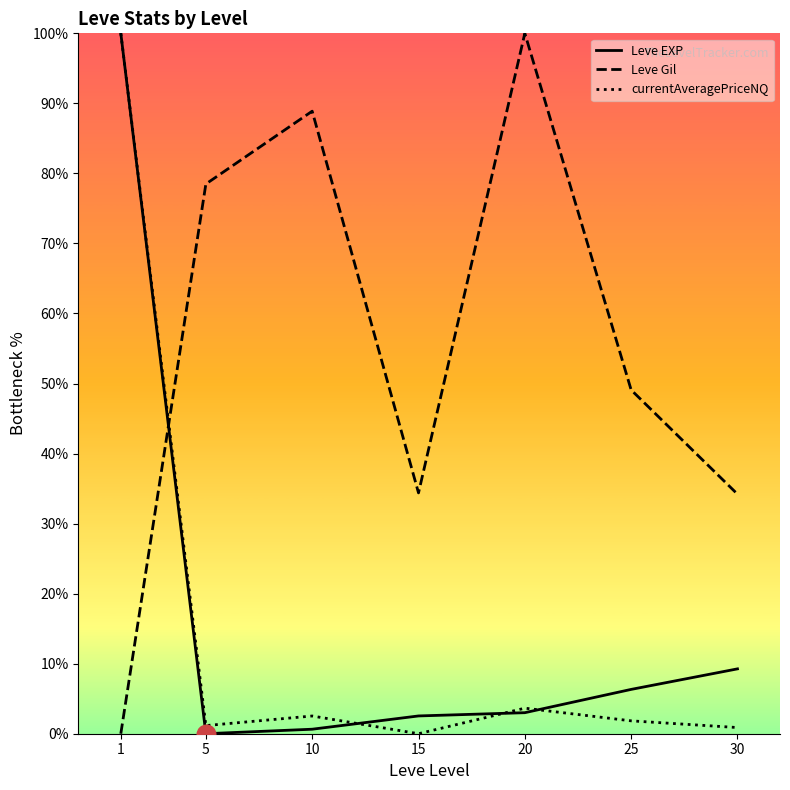

Which series contains the highest Y value?

Leve EXP